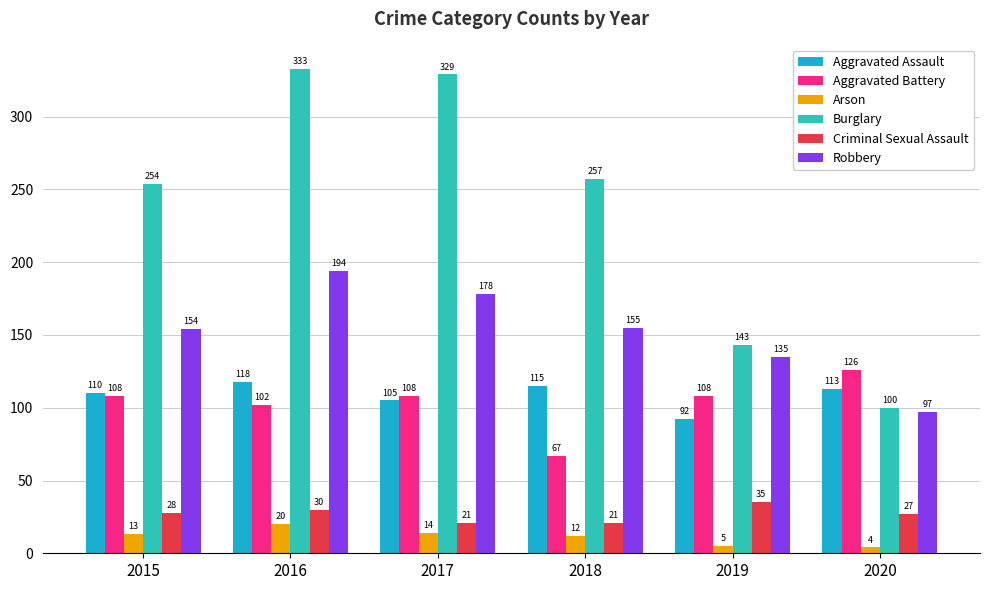

Which label corresponds to the smallest value in the chart?

2020